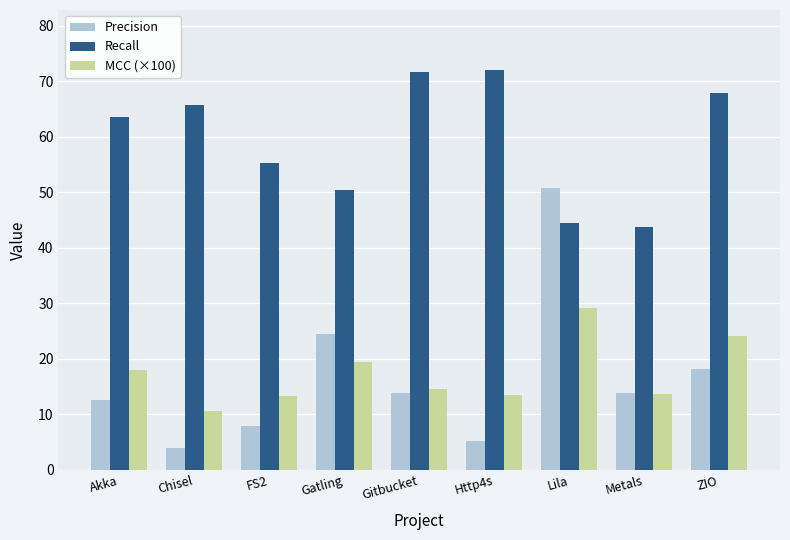

What is the average value of the MCC (×100) series?

17.3